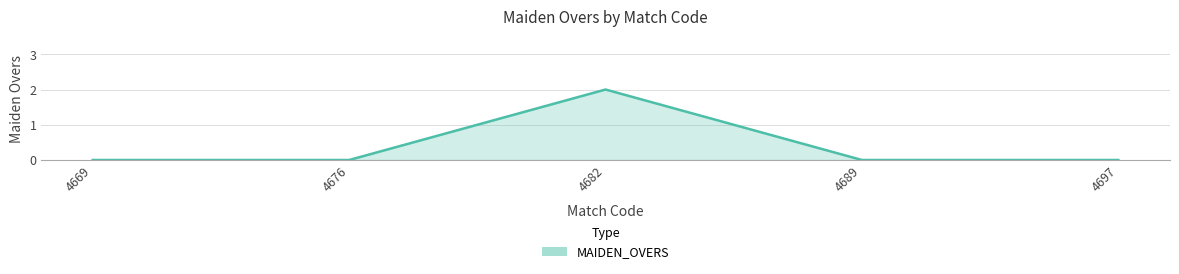

Count the number of categories in the chart.

5